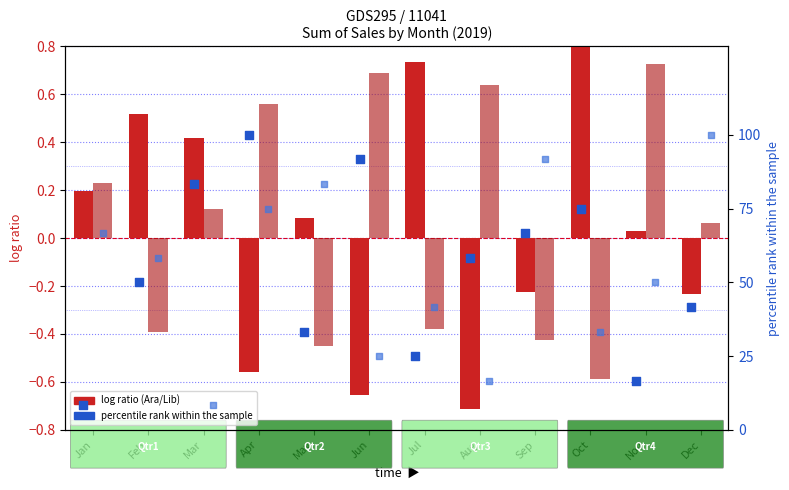

At how many categories does at least one series exceed 50?

10